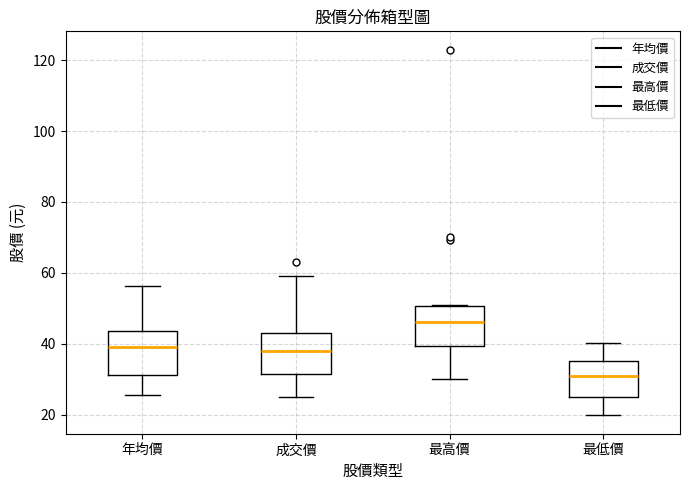

Reading left to right, read every box against the y-axis: the position of its median line, the range the box covers, and the ends of its whiskers. The values are not printed on the chart, so give them approximately, as read against the axis.

年均價: median 40, box 32 to 44, whiskers 26 to 56
成交價: median 38, box 32 to 44, whiskers 26 to 60
最高價: median 46, box 40 to 50, whiskers 30 to 50
最低價: median 30, box 26 to 36, whiskers 20 to 40